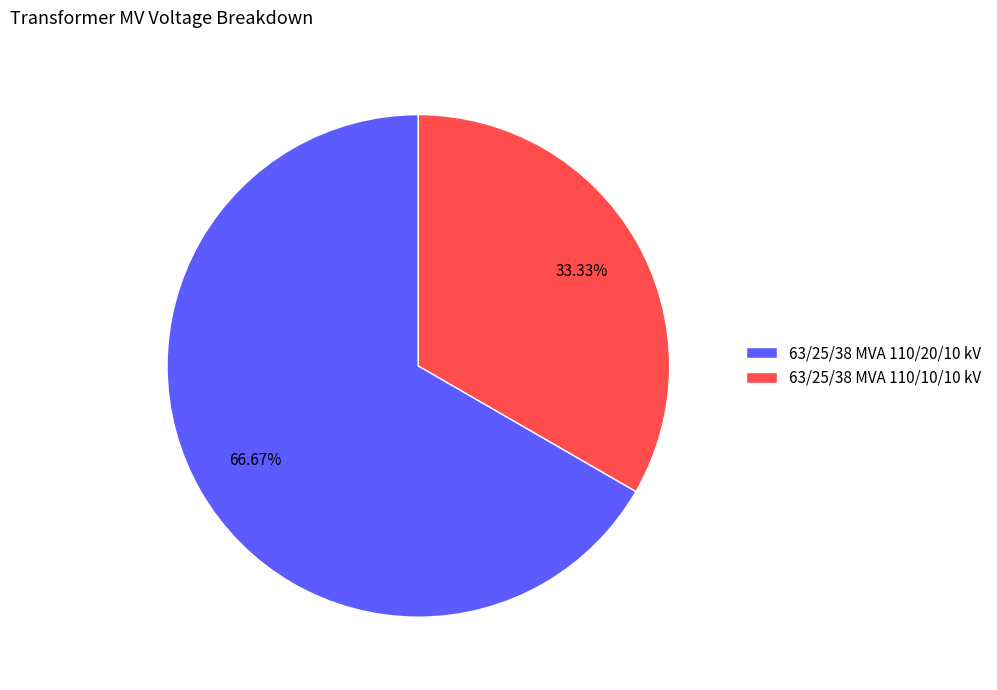

To the nearest percent, what percentage of the pie is 63/25/38 MVA 110/20/10 kV?

67%